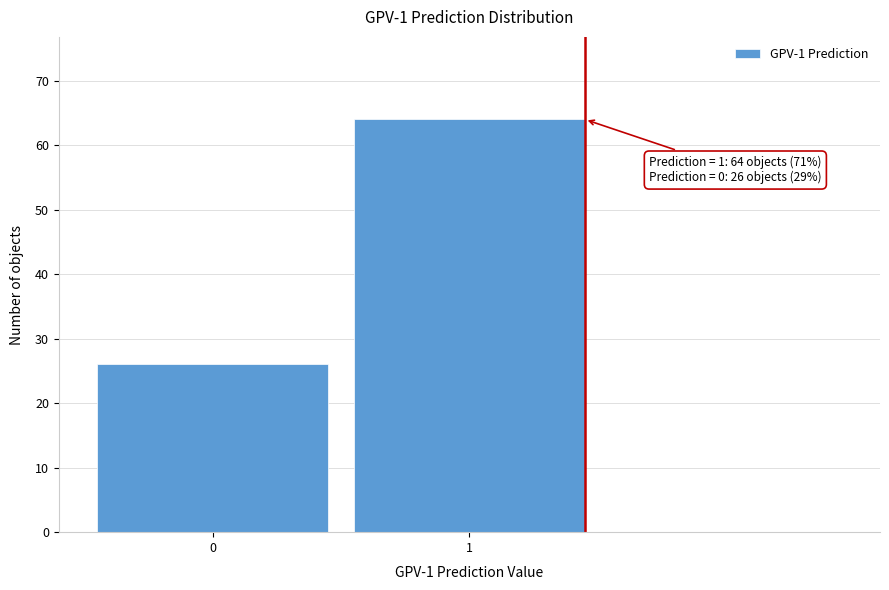

Reading right to left, list all the values displayed in this chart.

1=64	0=26